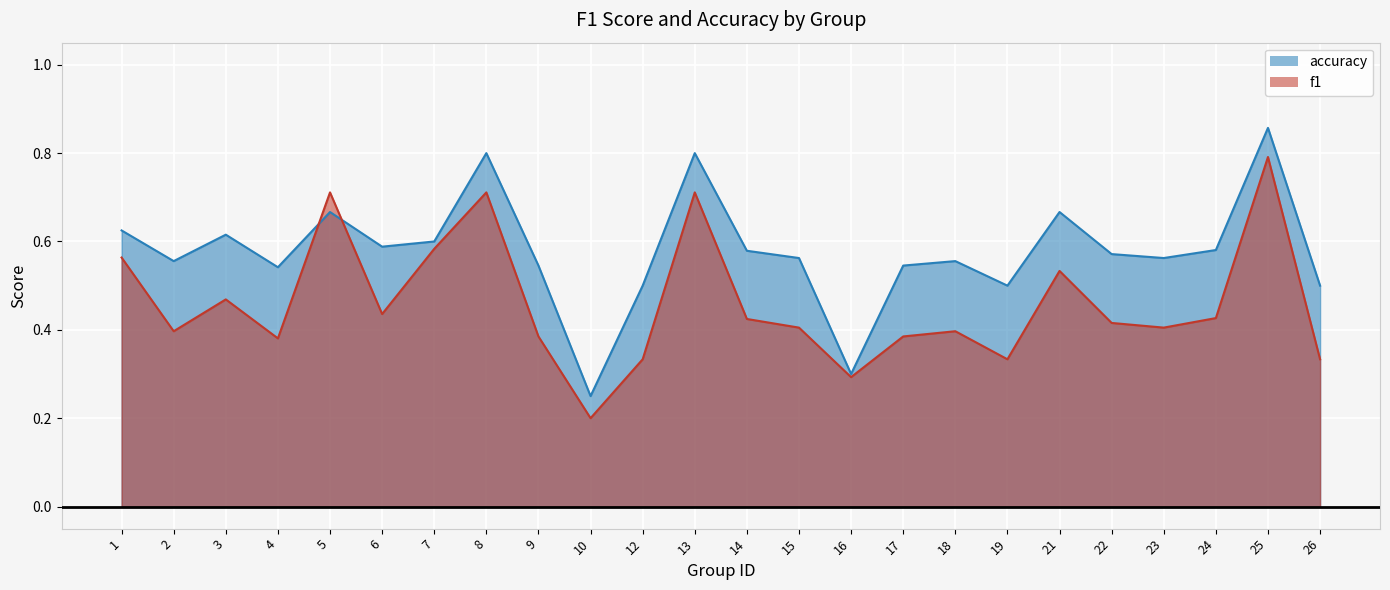

How many f1 values are between 0 and 1?

24